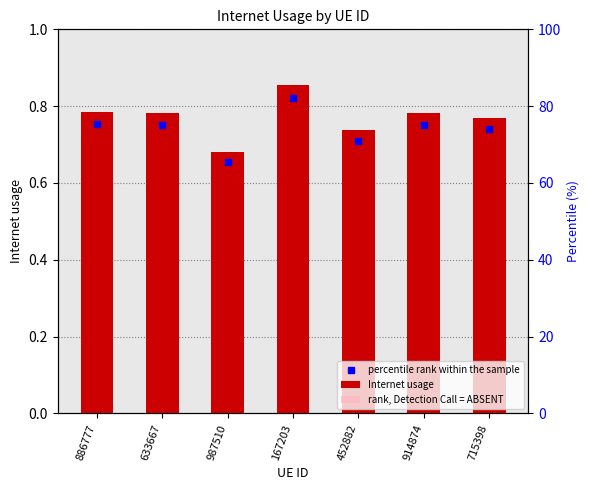

How many groups of bars are there?

7